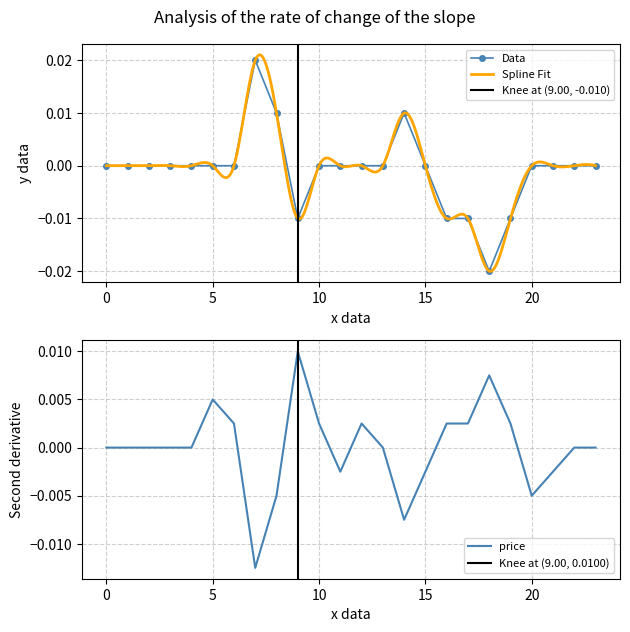

True or false: Data has more than 0 interior local peaks.

True